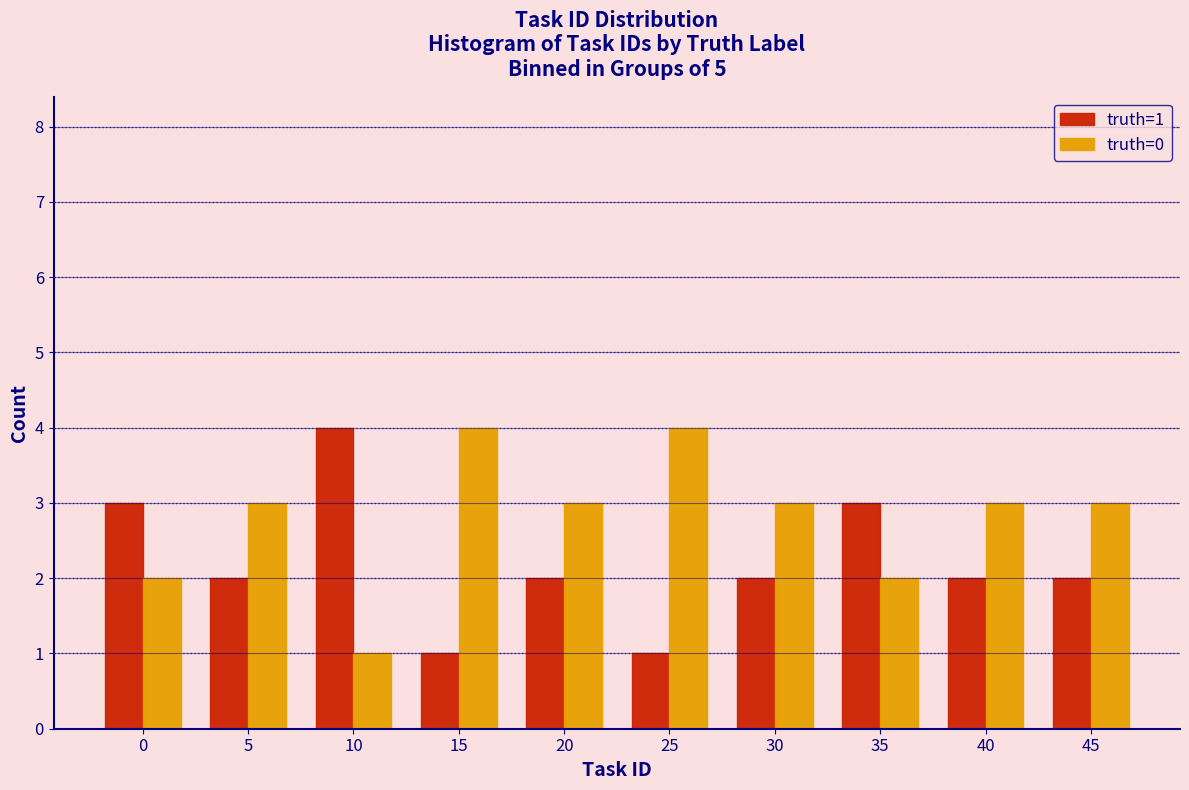

Reading left to right, what are all the values shown in this chart?

truth=1: 3	2	4	1	2	1	2	3	2	2
truth=0: 2	3	1	4	3	4	3	2	3	3